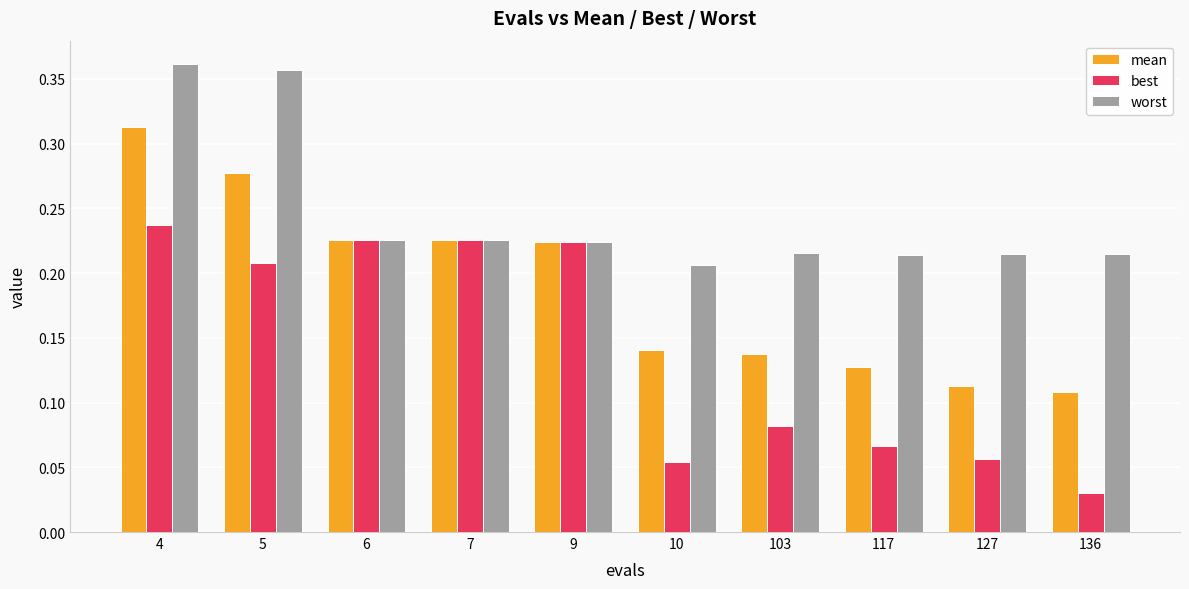

Which series has the largest total across all categories?

worst